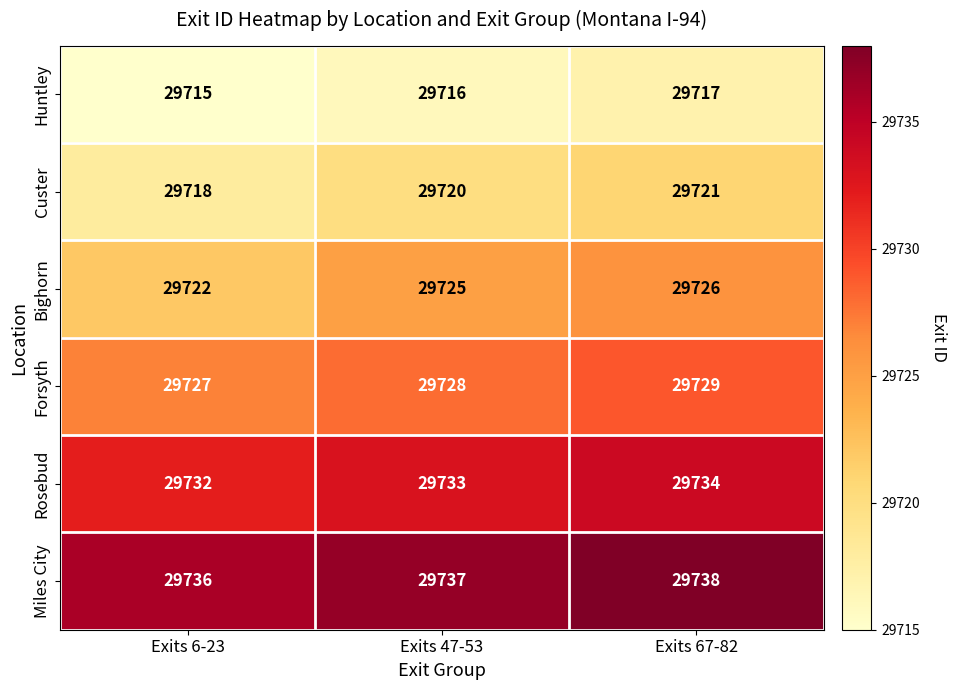

The Miles City series shows 48650 at Exits 6-23. True or false?

False